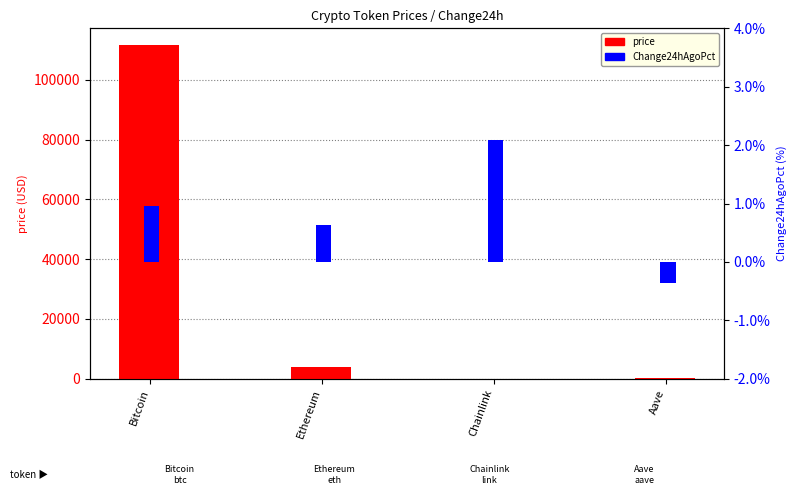

The value of price at Chainlink is 18.2. True or false?

True